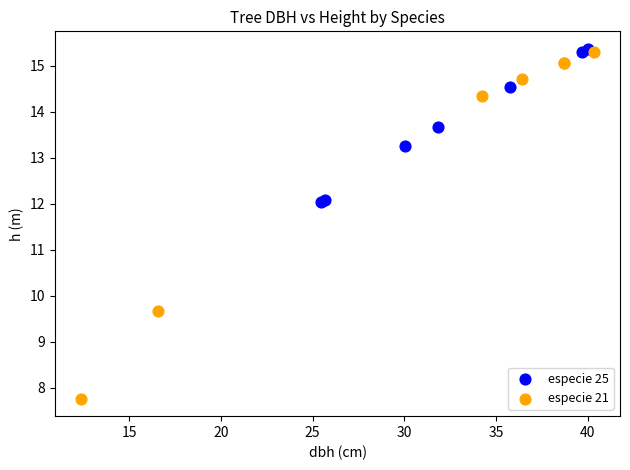

Which series has the widest spread of Y values?

especie 21